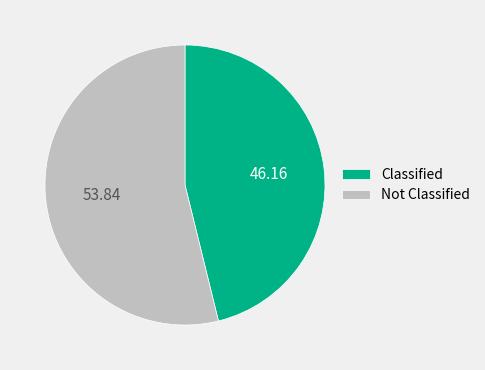

Is there any slice that represents more than half of the pie?

Yes